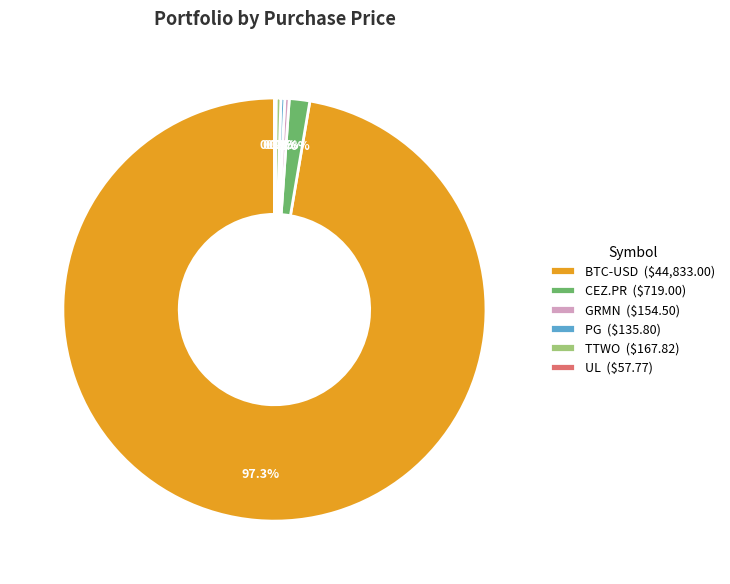

Is there any slice that represents more than half of the pie?

Yes